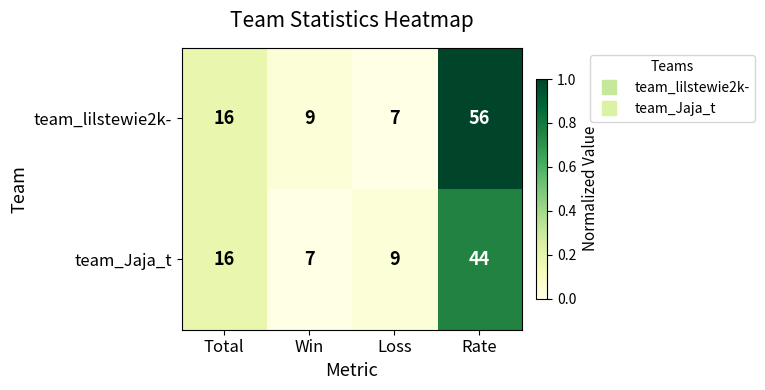

At which category is the sum across all series the highest?

Rate